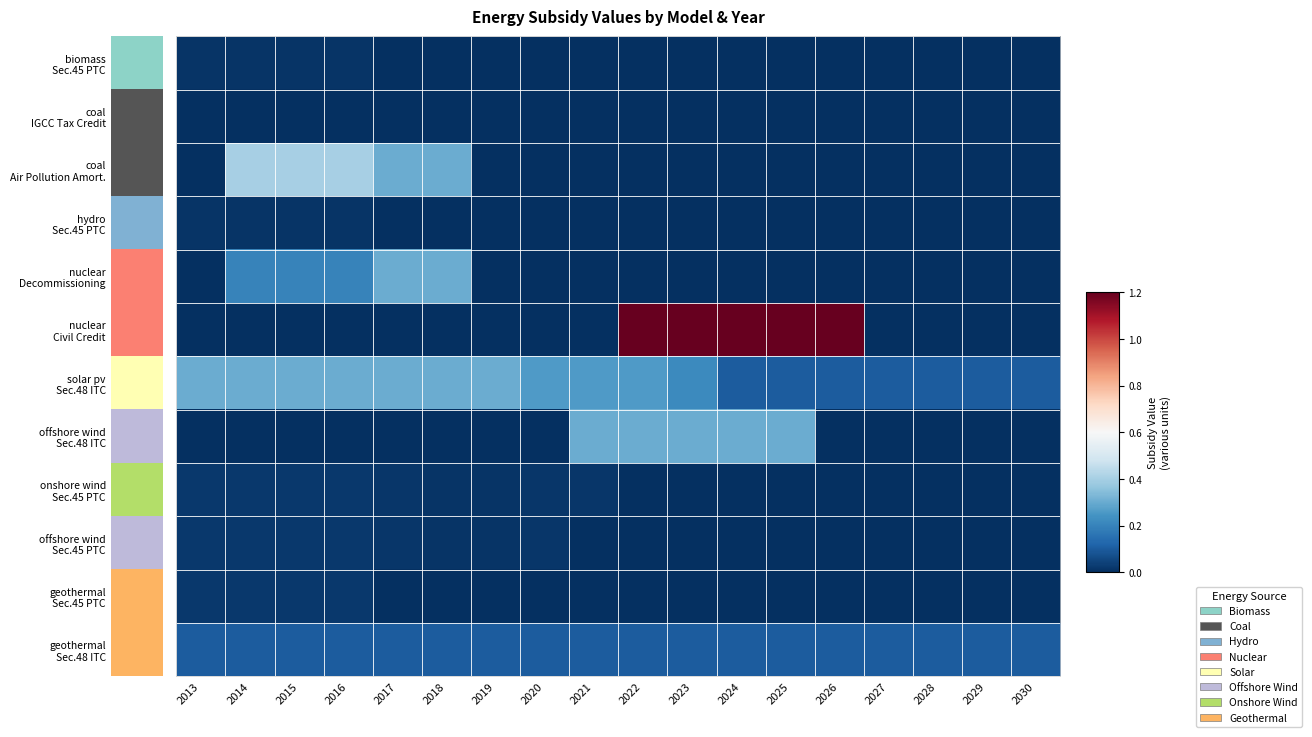

How many distinct data groups are displayed?

12